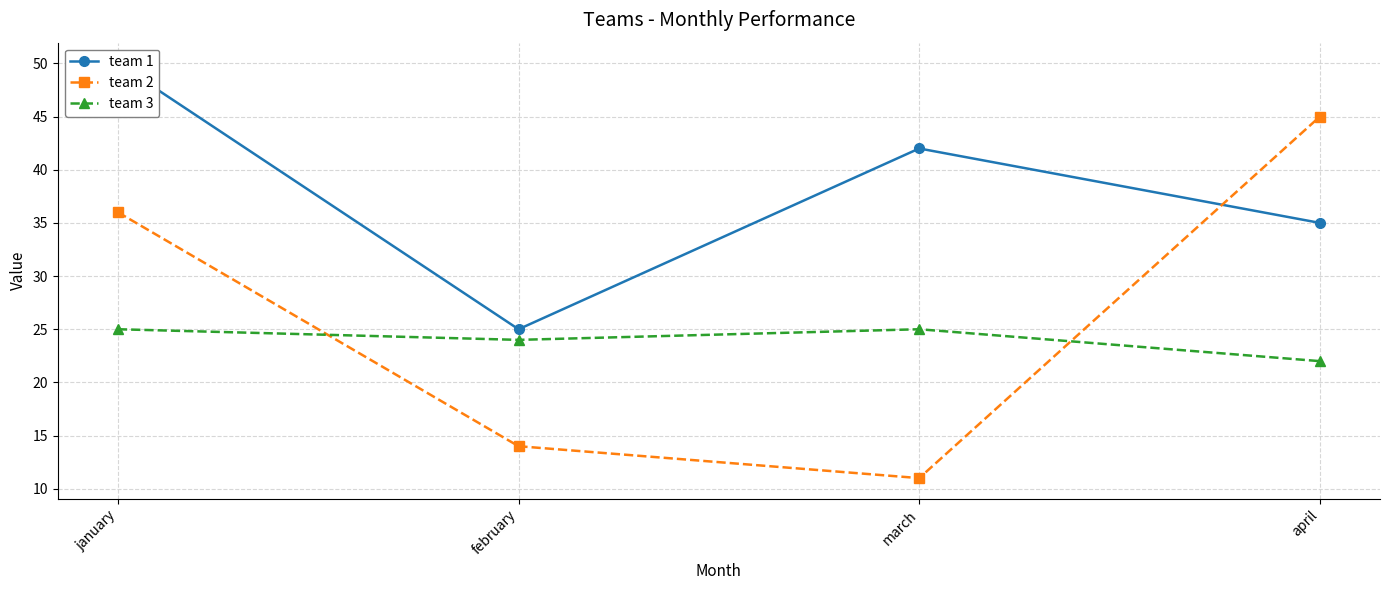

True or false: team 2 and team 3 intersect in this chart.

True